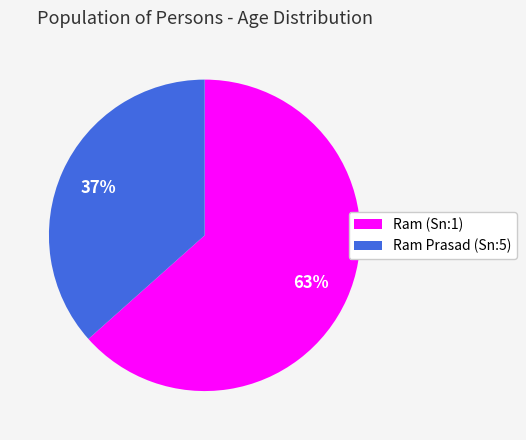

To the nearest percent, what portion does Ram Prasad (Sn:5) represent?

37%